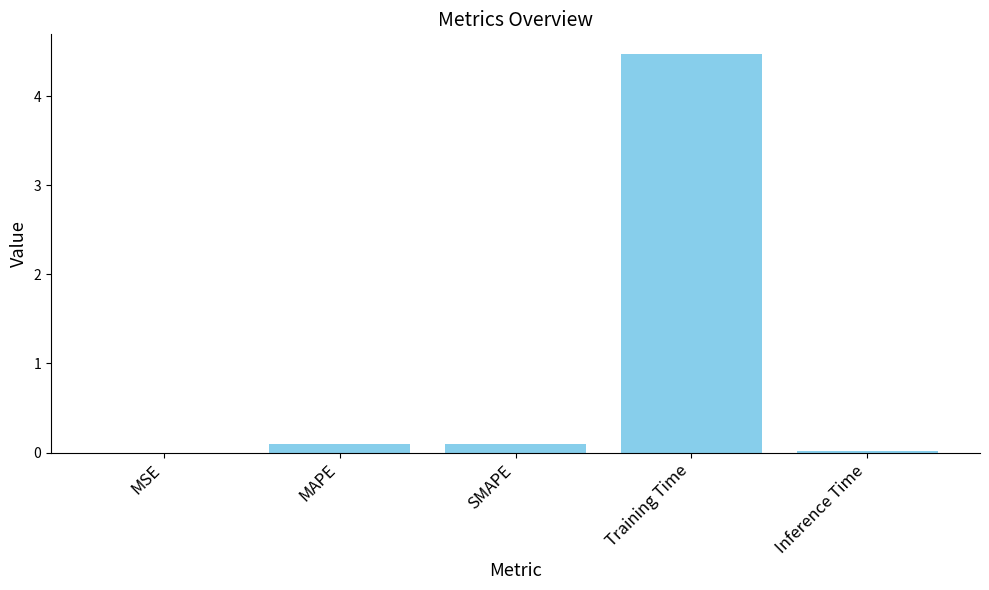

Are the bars grouped side by side (vs. stacked)?

No